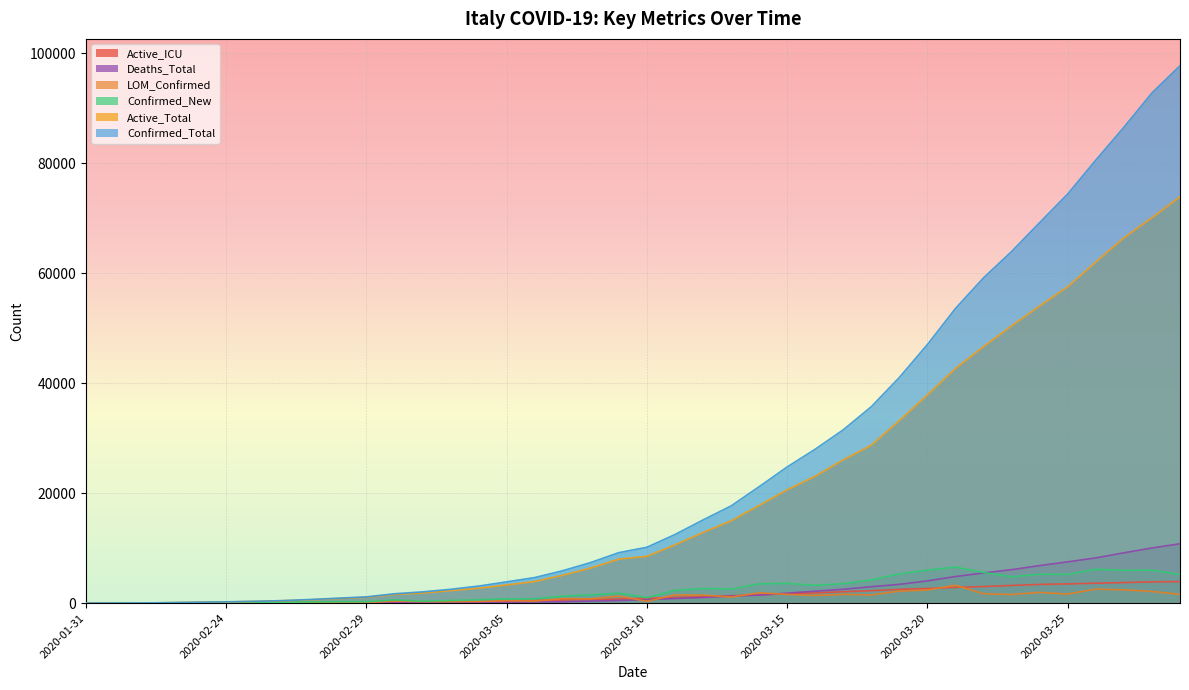

True or false: Confirmed_Total and Active_ICU cross at least once.

False